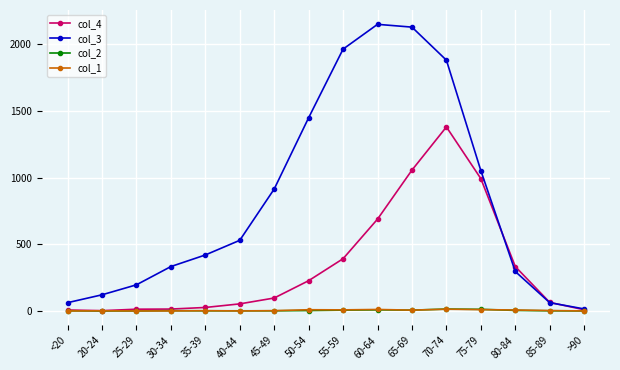

True or false: col_2 has more than 1 points higher than both neighbors.

True